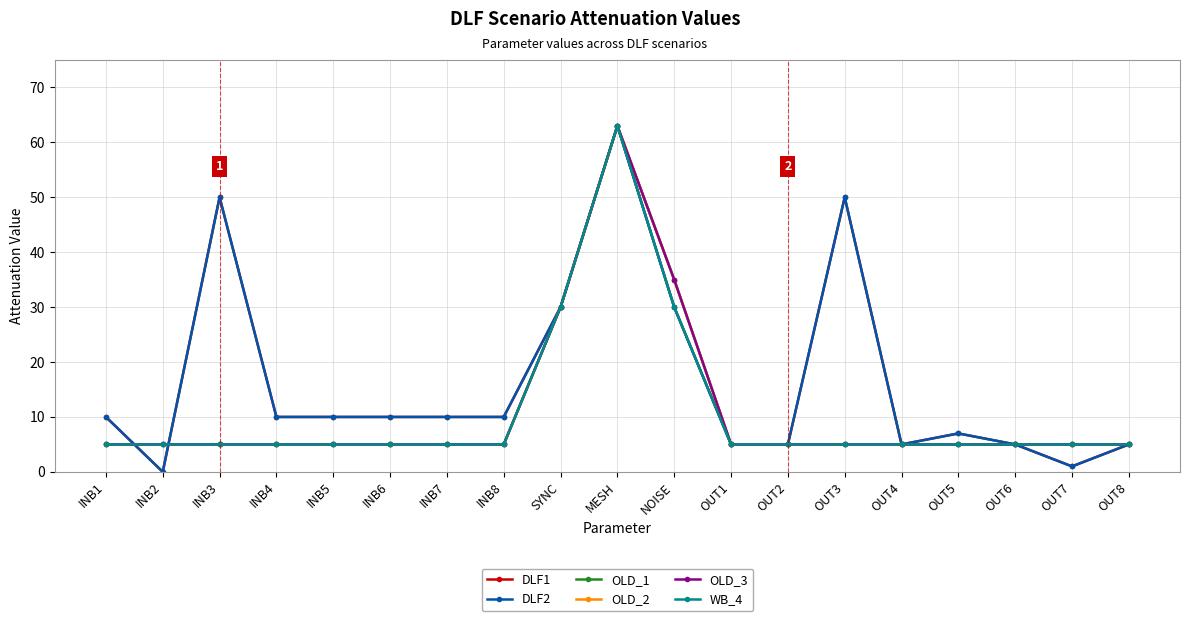

Is the value of OLD_1 at OUT2 greater than the value of OLD_3 at NOISE?

No